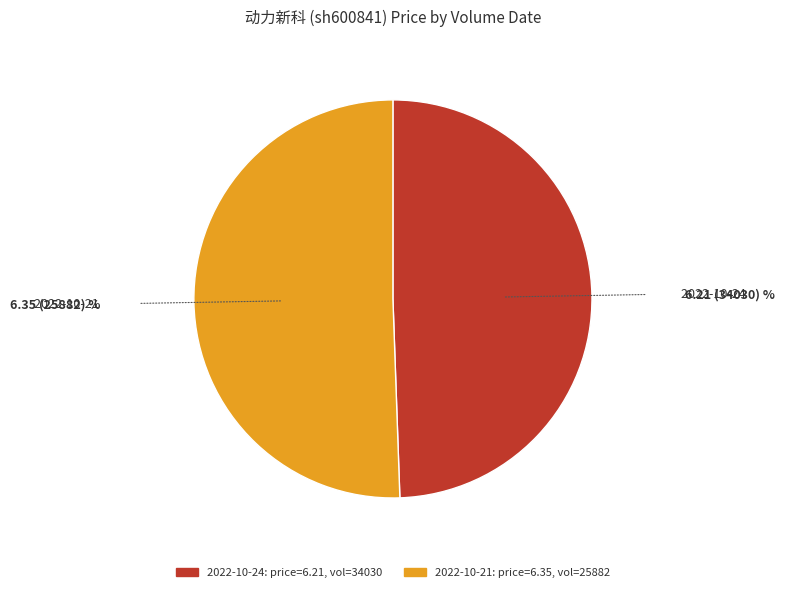

Does any single category account for the majority?

Yes